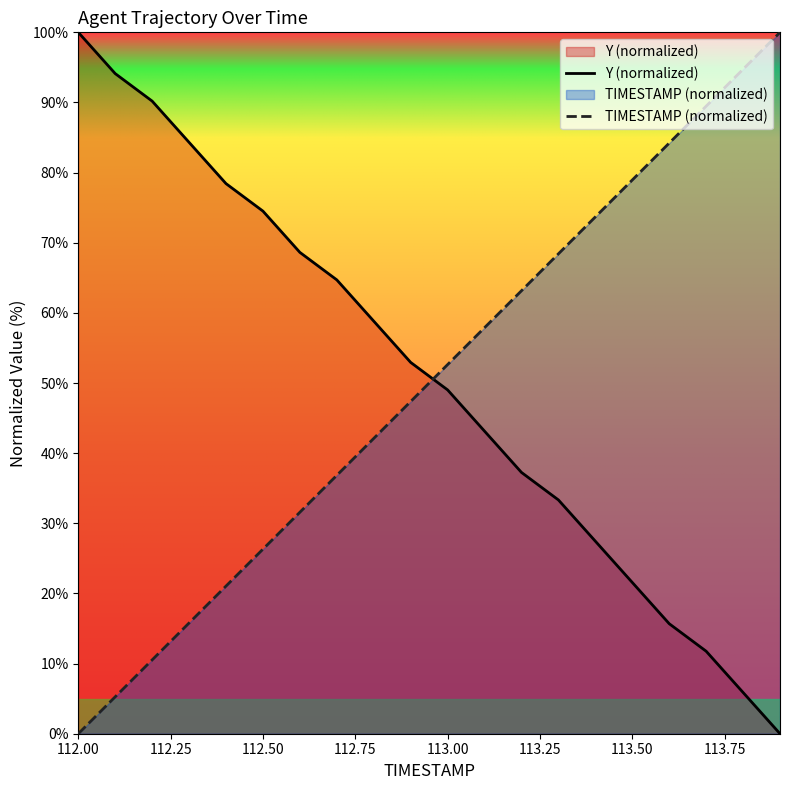

What is the total value across all series at 112.6?

100.2